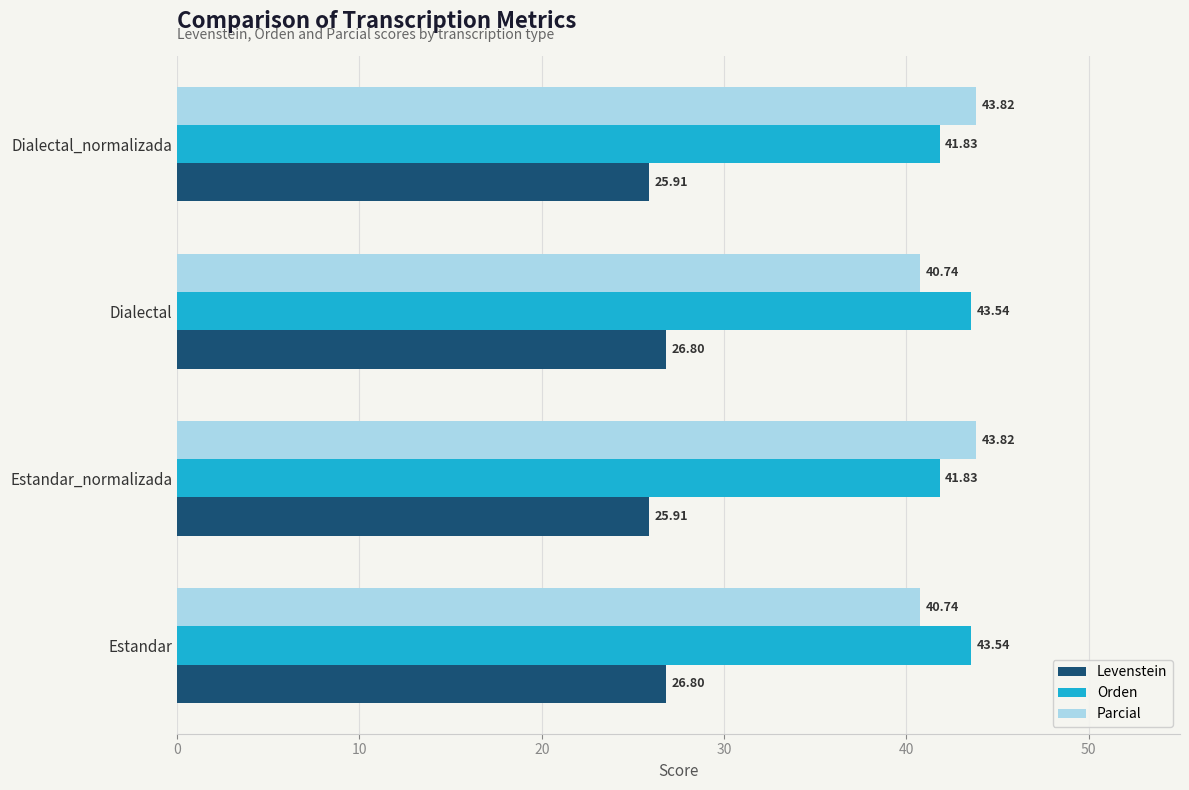

At how many categories does at least one series exceed 28?

4